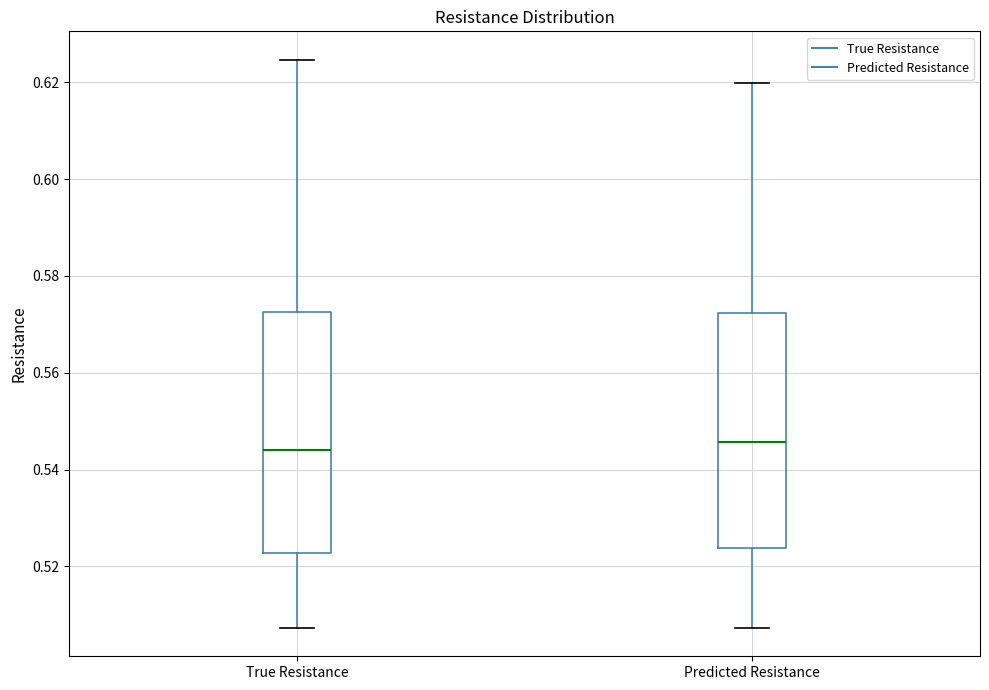

Where is the upper edge of the box for True Resistance on the y-axis? The values are not printed on the chart, so give them approximately, as read against the axis.

0.572